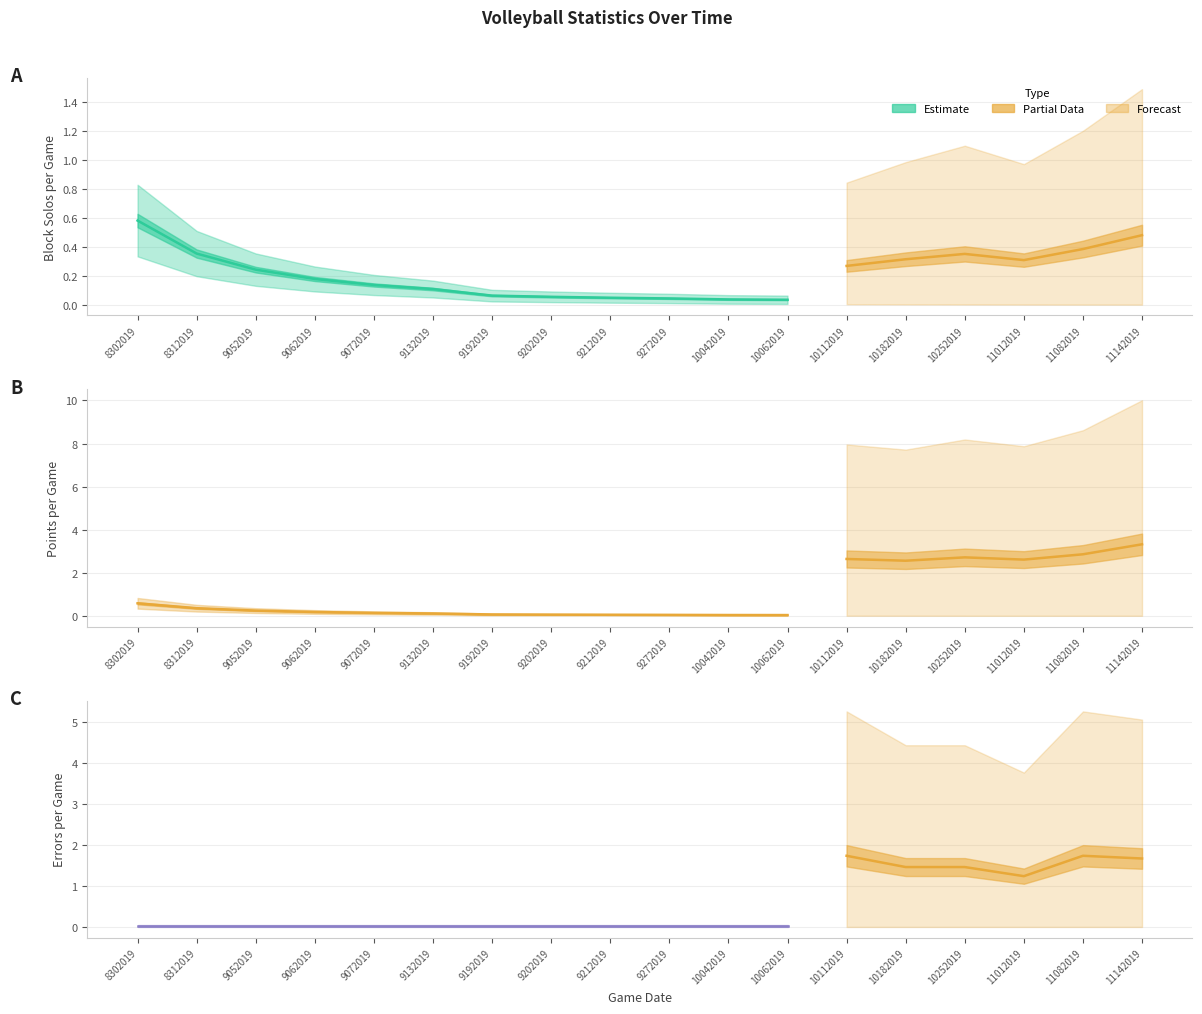

List the series in order of their peak value, lowest first.

Errors – Estimate, Block Solos – Estimate, PTS – Estimate